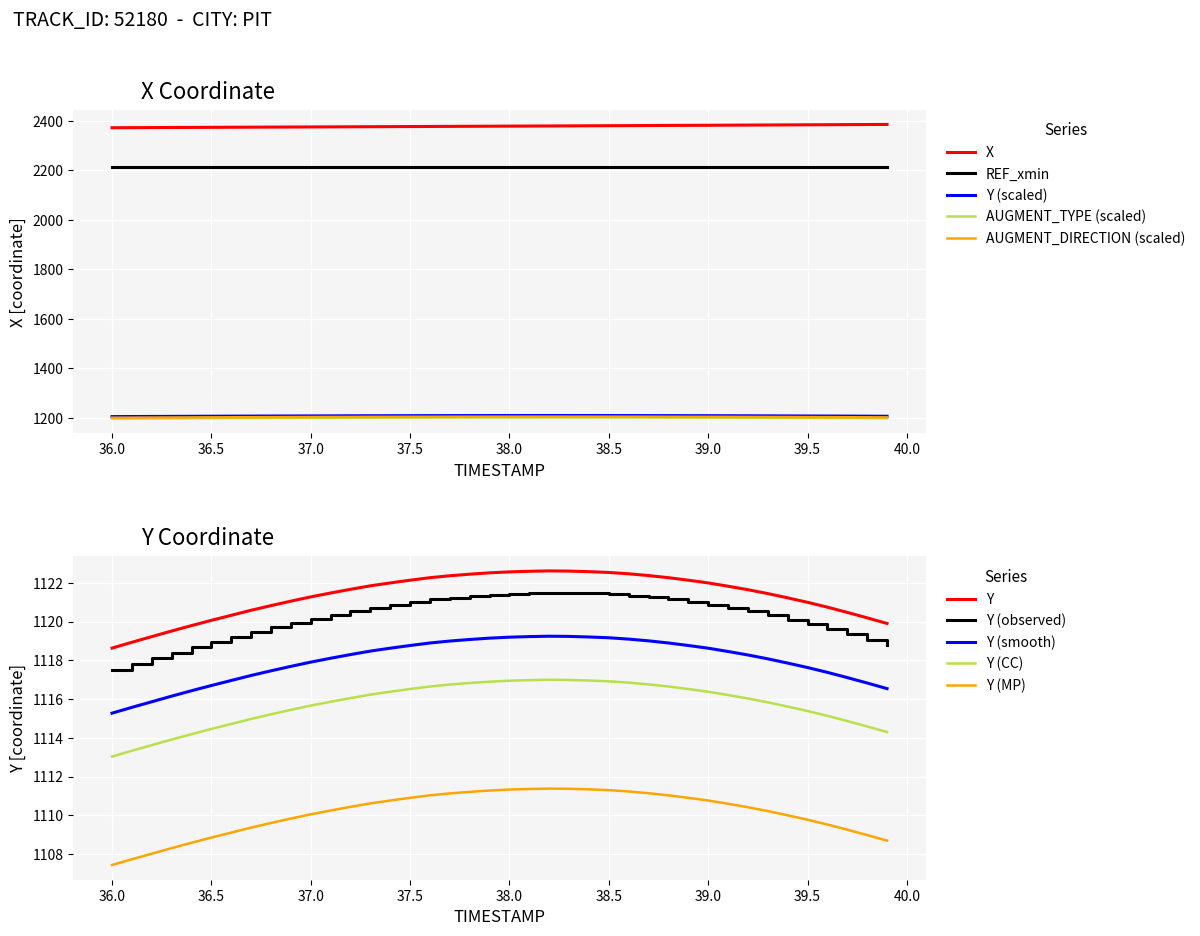

True or false: AUGMENT_DIRECTION and REF_xmin intersect in this chart.

False